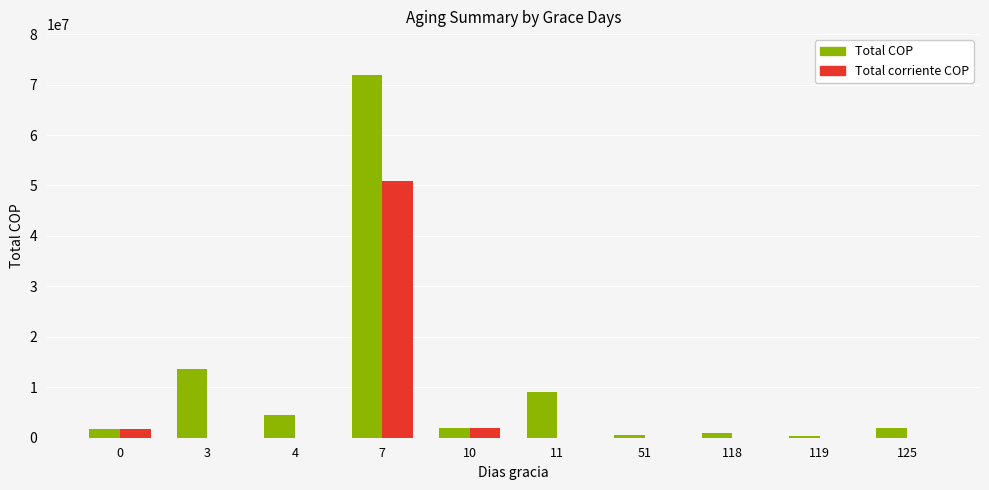

The value of Total COP at 11 is 9071993.9. True or false?

True